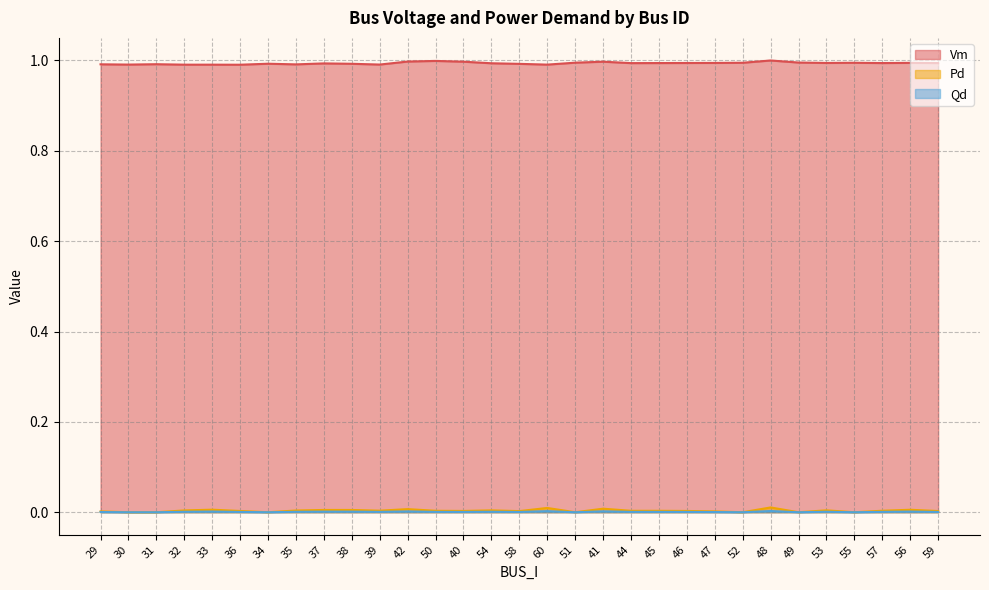

True or false: Vm and Qd cross at least once.

False